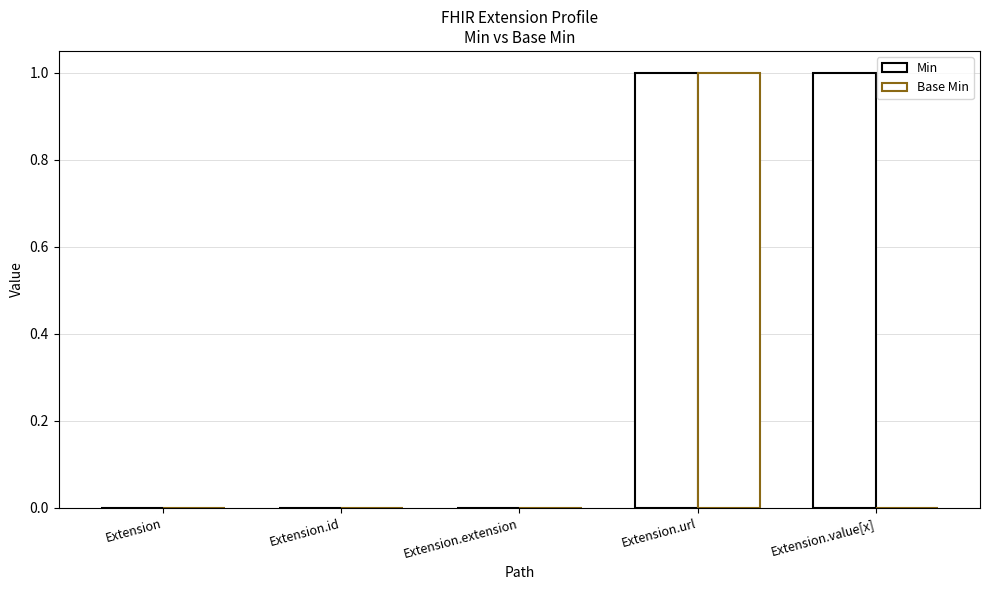

How many categories are shown in the chart?

5